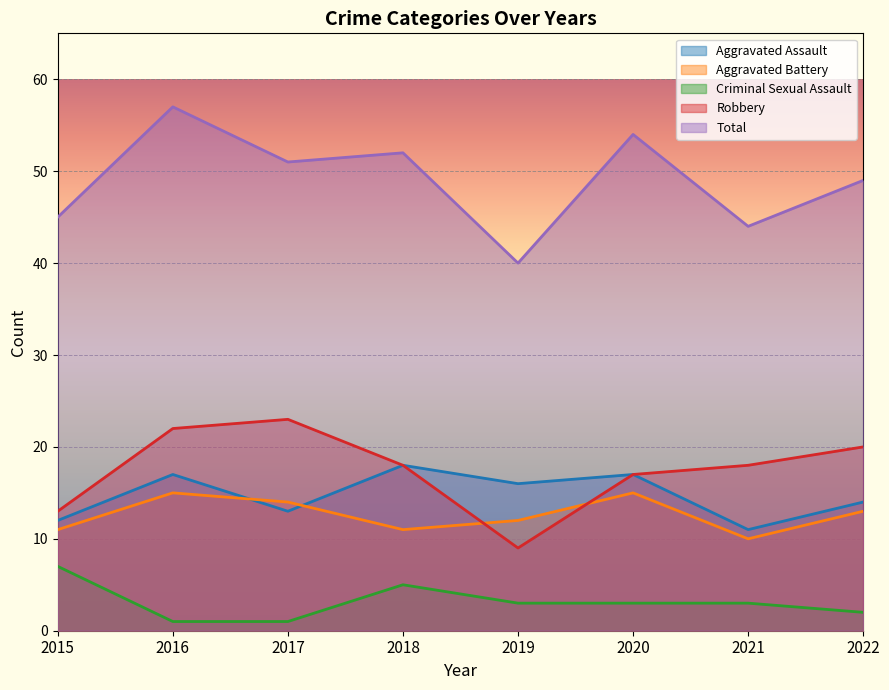

True or false: Robbery has more than 1 interior local peaks.

False